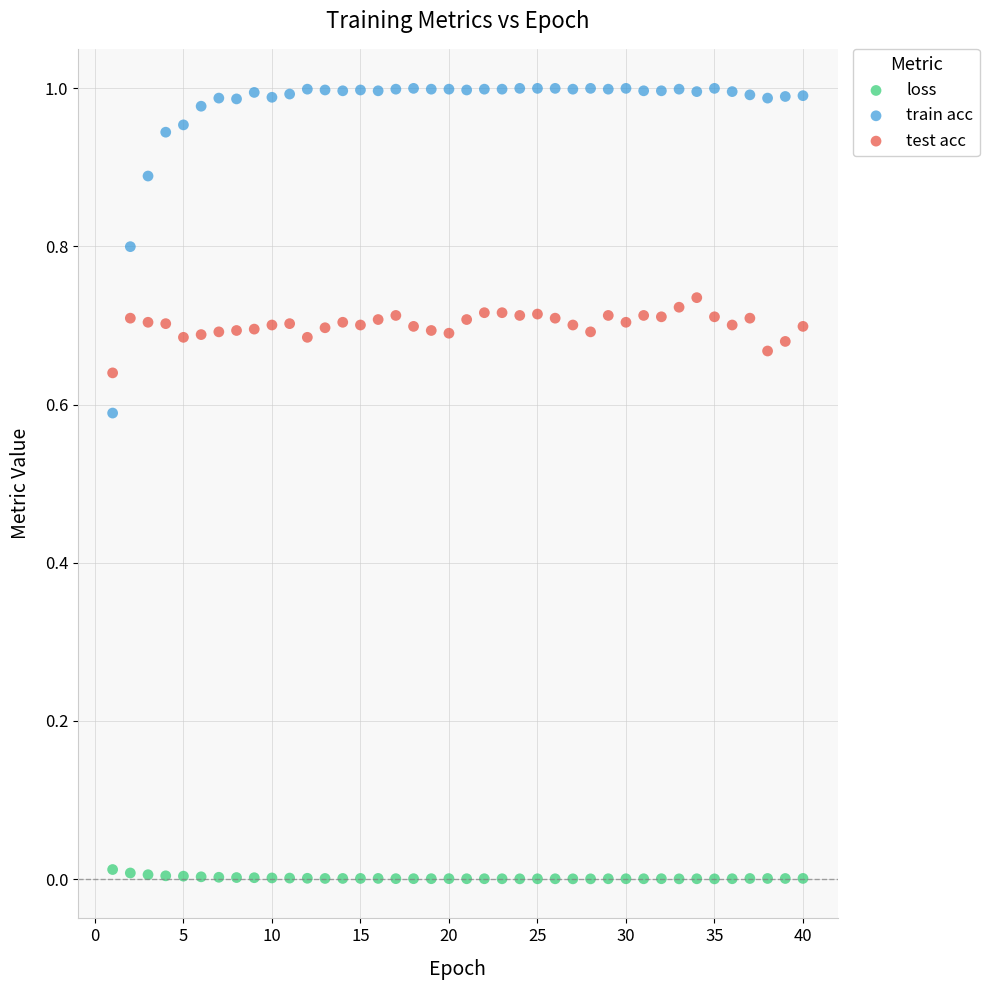

Across all data points, what is the range of X values (max minus min)?

39.0